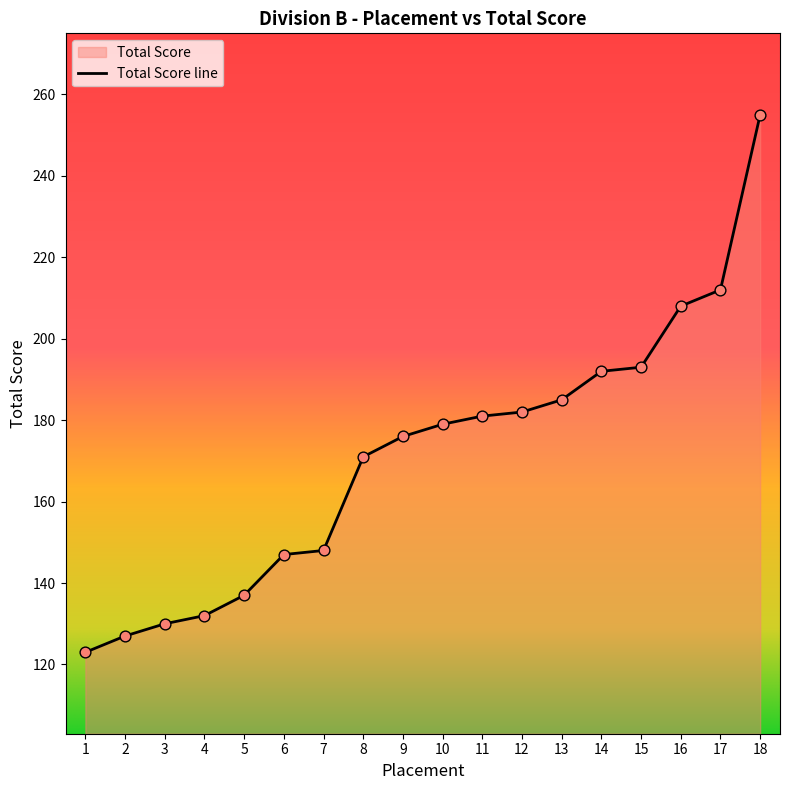

Which has a higher value, 1 or 5?

5